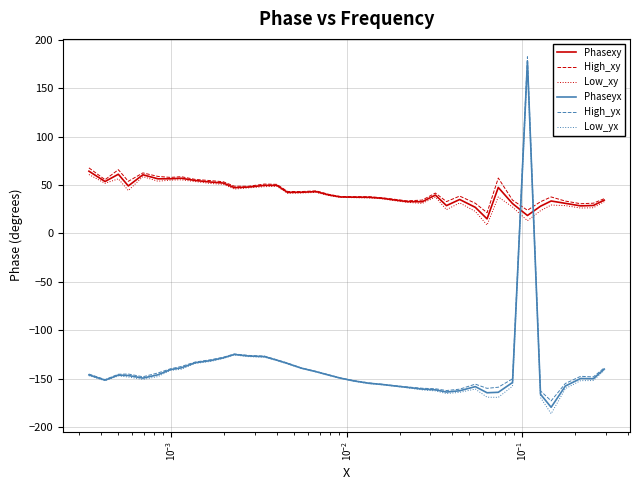

What are all the series names shown in the legend?

Phasexy, High_xy, Low_xy, Phaseyx, High_yx, Low_yx